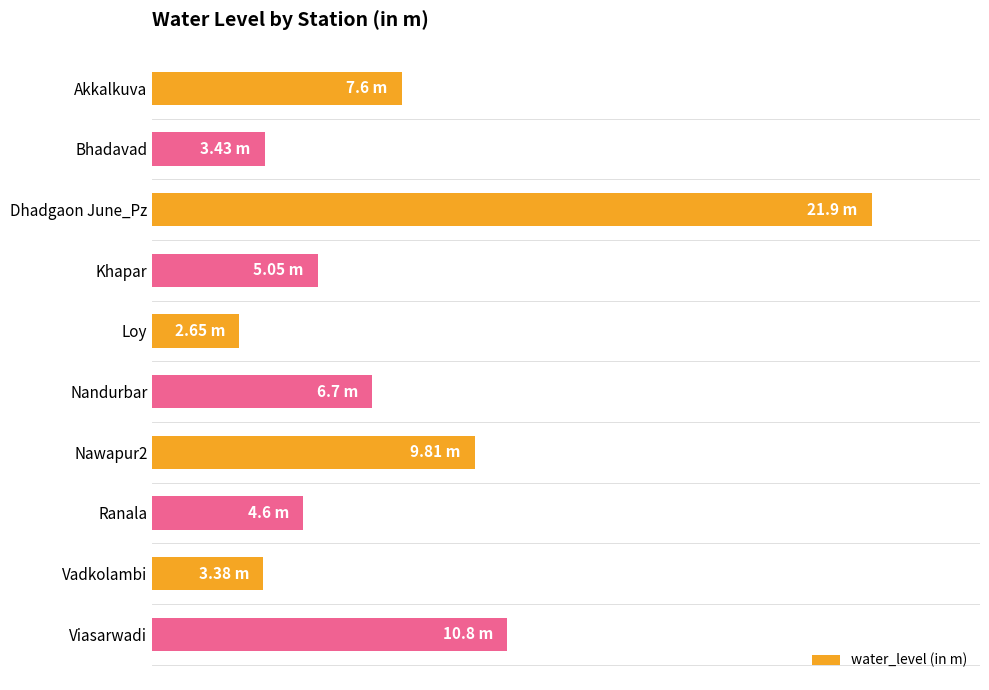

How many distinct data groups are displayed?

1